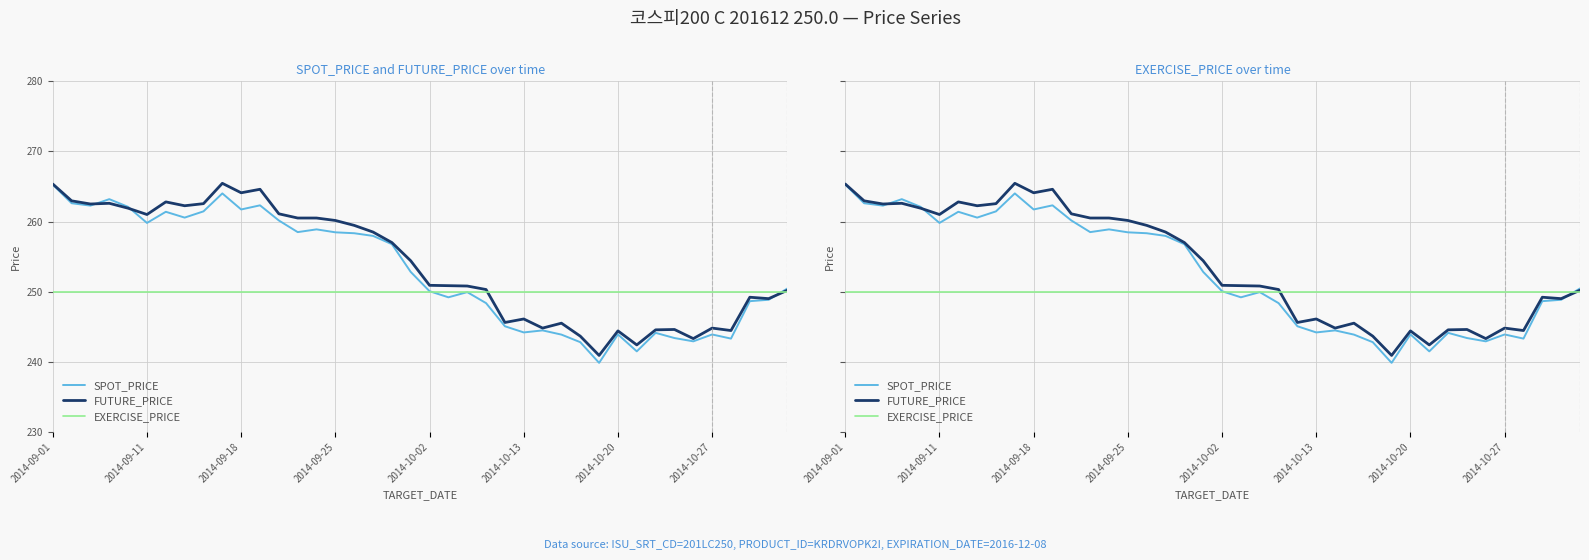

Rank the series by their average value, from highest to lowest.

FUTURE_PRICE, SPOT_PRICE, EXERCISE_PRICE